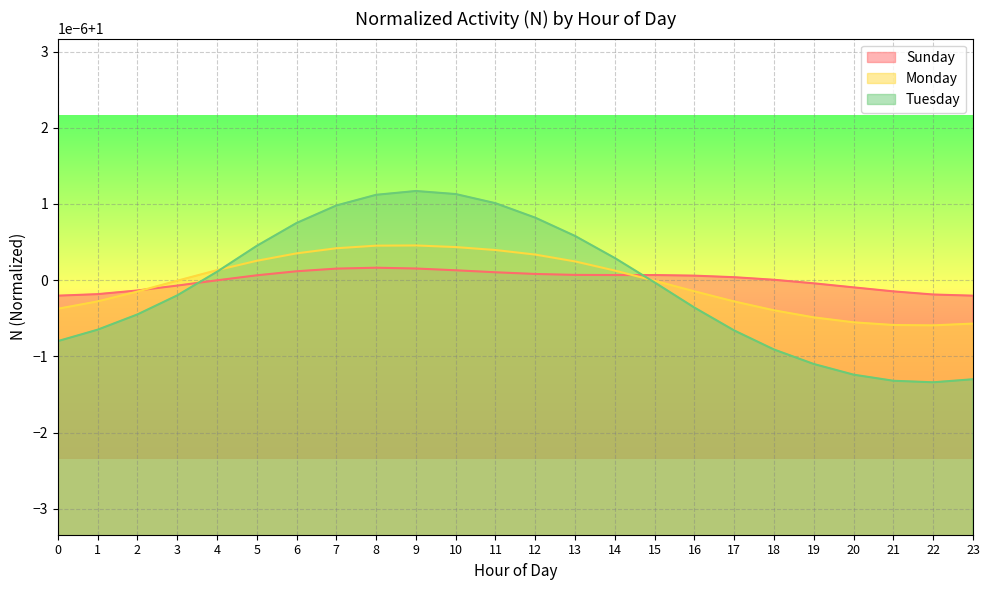

At which category does the chart reach its peak across all series?

9